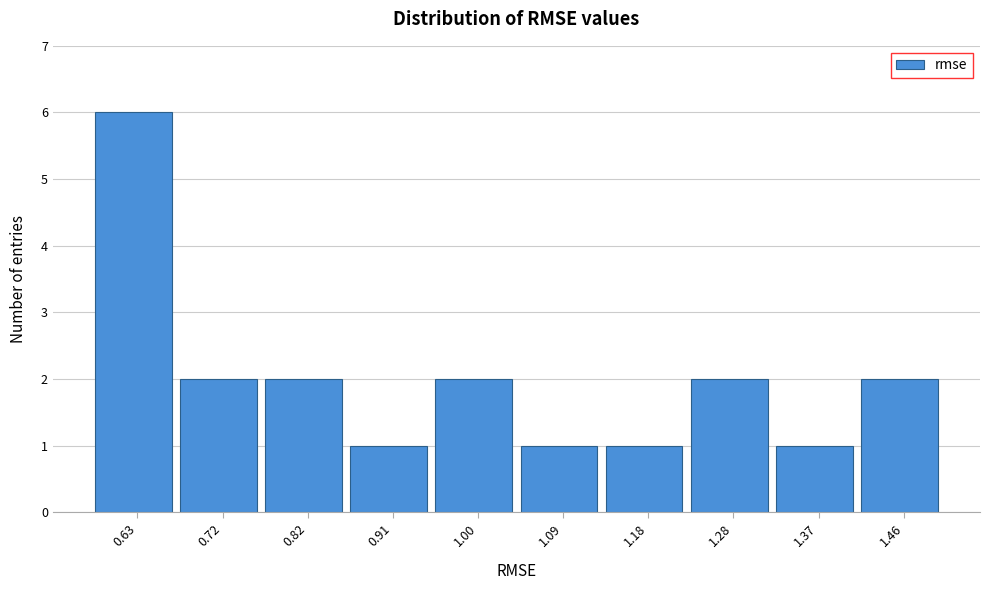

Reading left to right, list every bar in this chart as the range it spans on the x-axis followed by its height. Neither the bar edges nor the heights are printed on the chart, so give them approximately, as read against the axes.

0.58 to 0.68: 6
0.68 to 0.77: 2
0.77 to 0.86: 2
0.86 to 0.95: 1
0.95 to 1.05: 2
1.05 to 1.14: 1
1.14 to 1.23: 1
1.23 to 1.32: 2
1.32 to 1.41: 1
1.41 to 1.51: 2